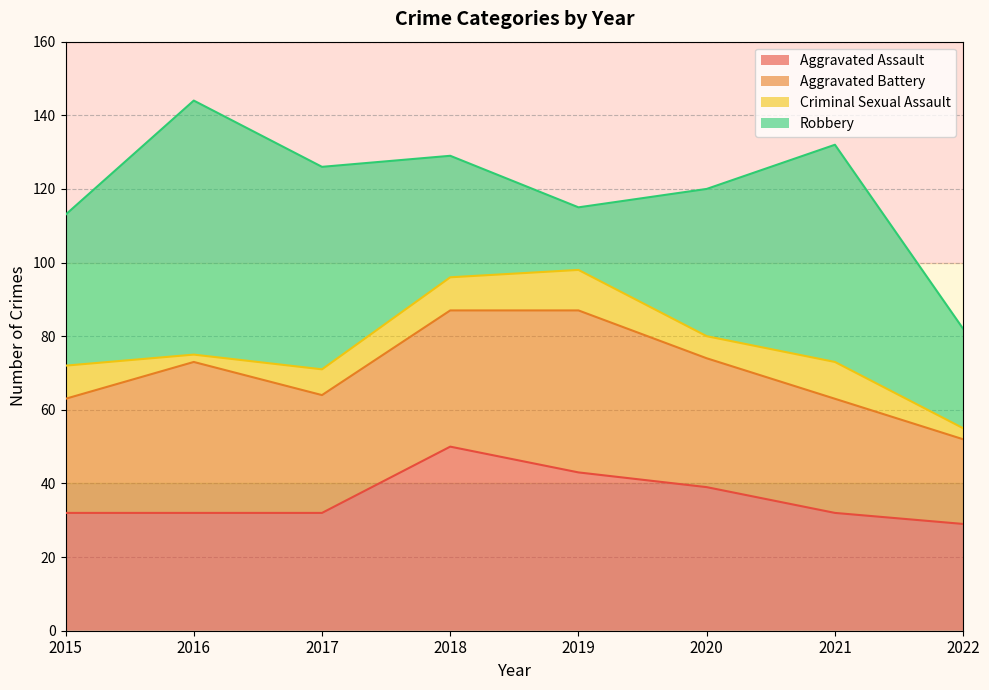

At which category is the sum across all series the highest?

2016